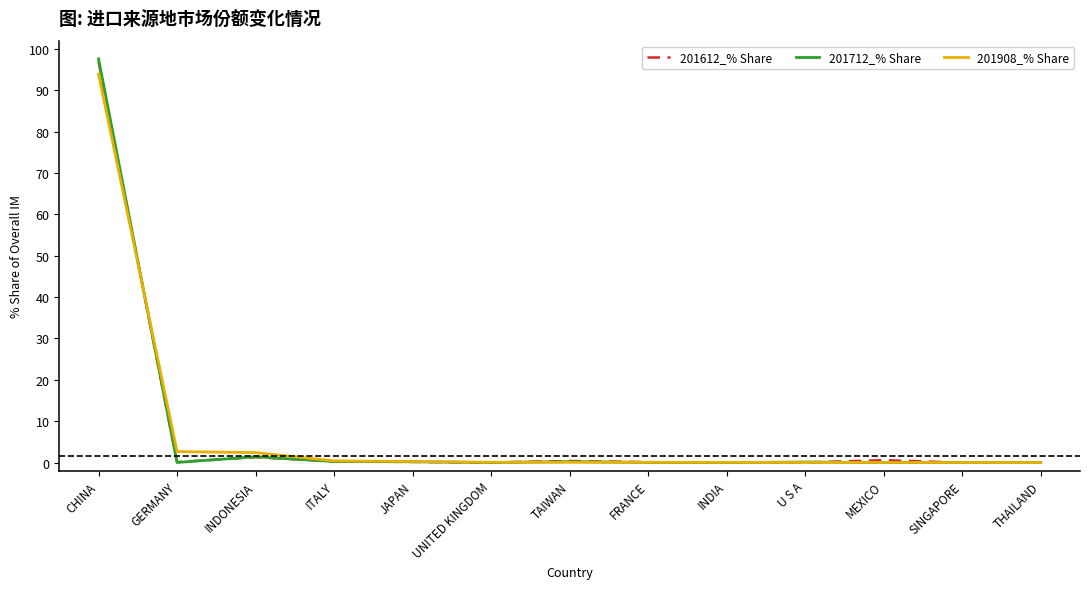

What is the difference between the maximum and minimum values in the 201908_% Share series?

93.9